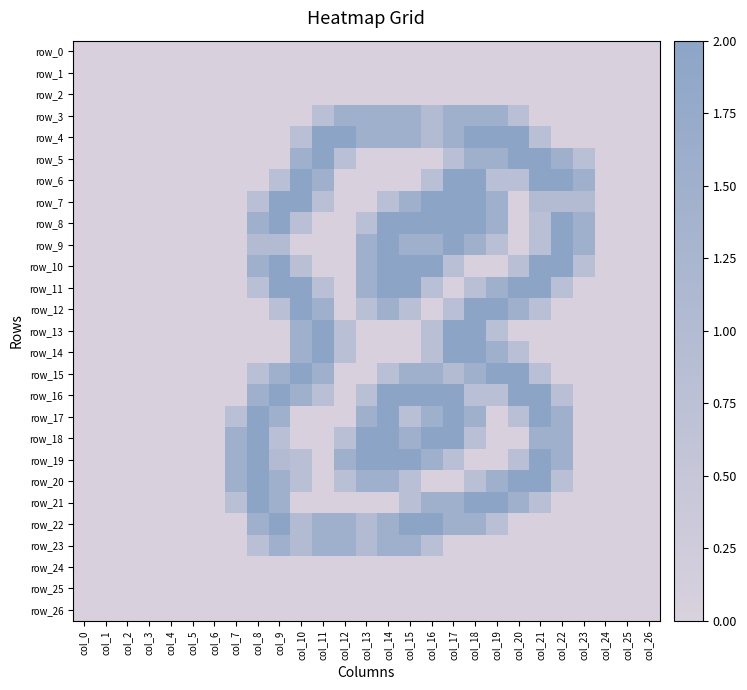

List the labels in order of row_20 value, smallest first.

col_0, col_1, col_2, col_3, col_4, col_5, col_6, col_11, col_16, col_17, col_23, col_24, col_25, col_26, col_10, col_12, col_15, col_18, col_22, col_7, col_9, col_13, col_14, col_19, col_8, col_20, col_21